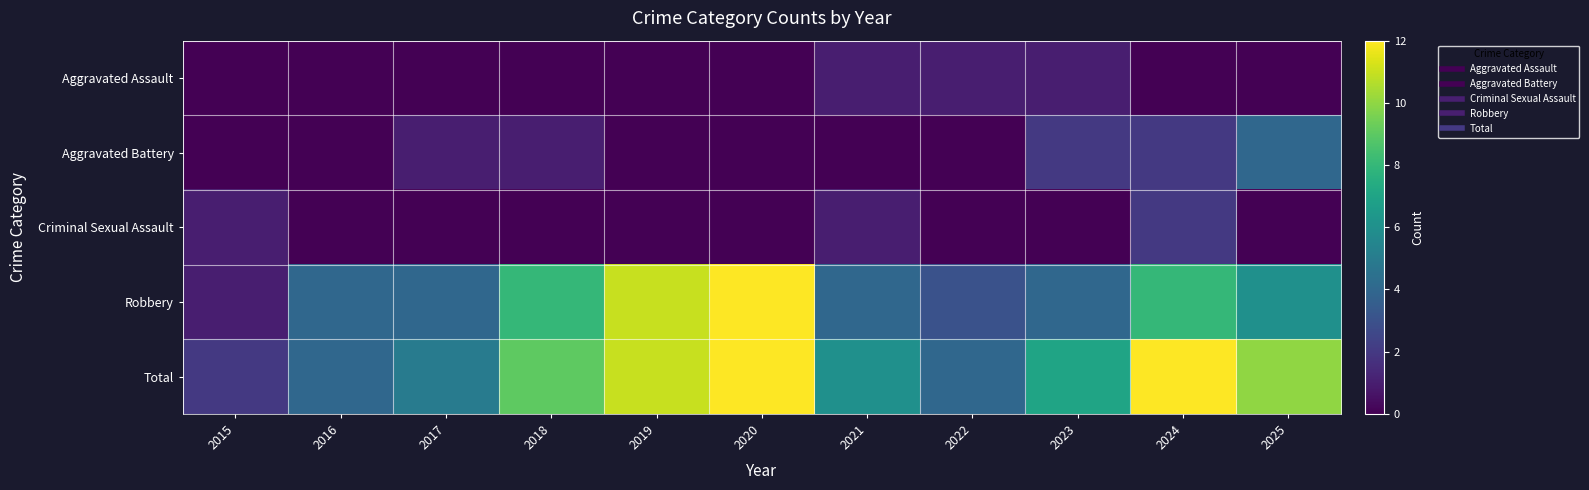

Between 2016 and 2018, which series saw the biggest shift?

Total